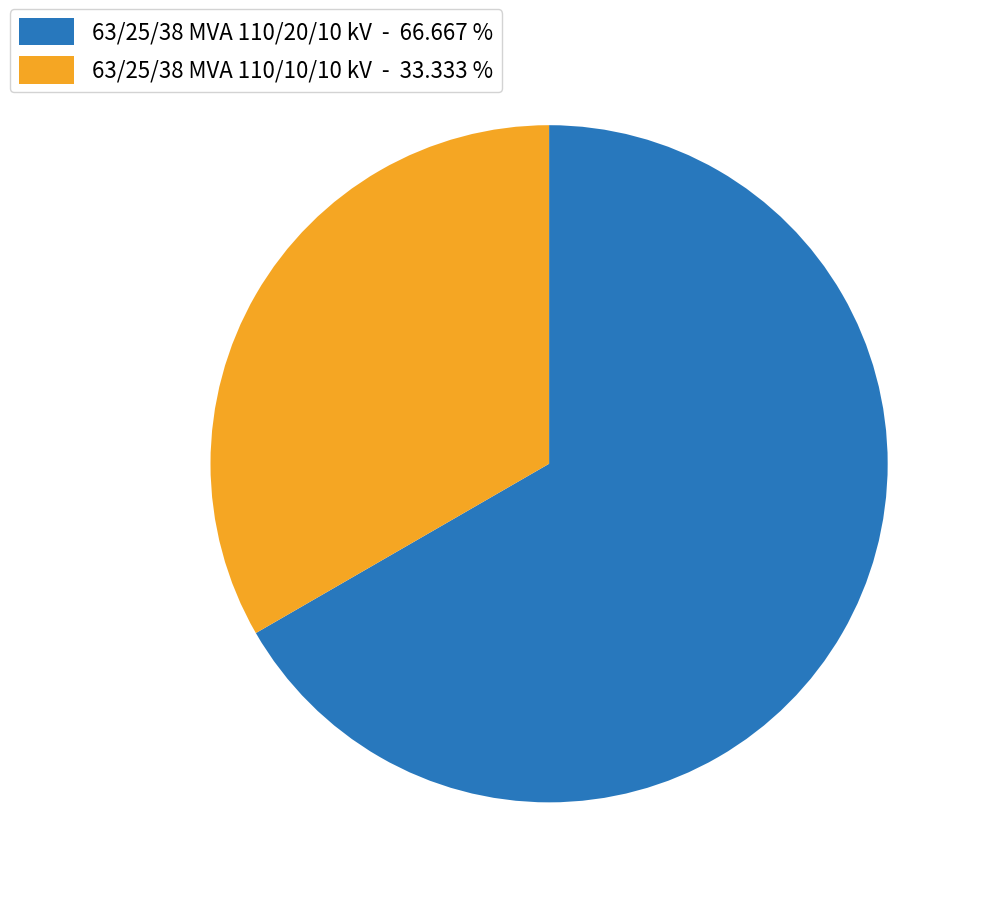

Does any single category account for the majority?

Yes